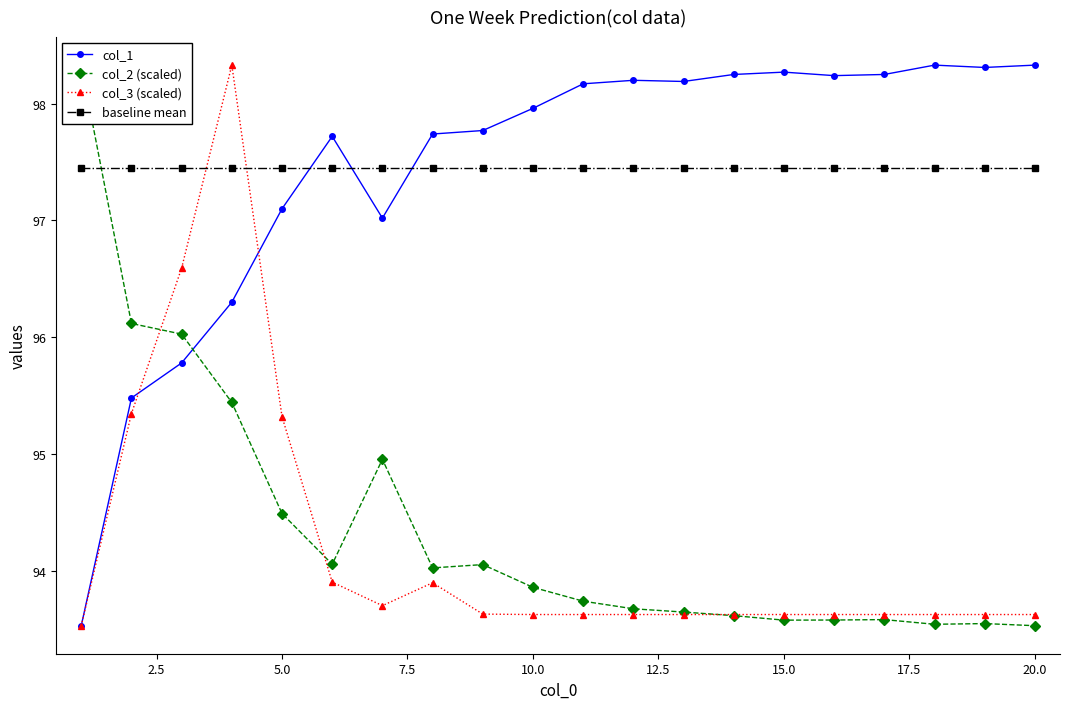

What is the value of the col_1 point at the 15th from the left?

98.3